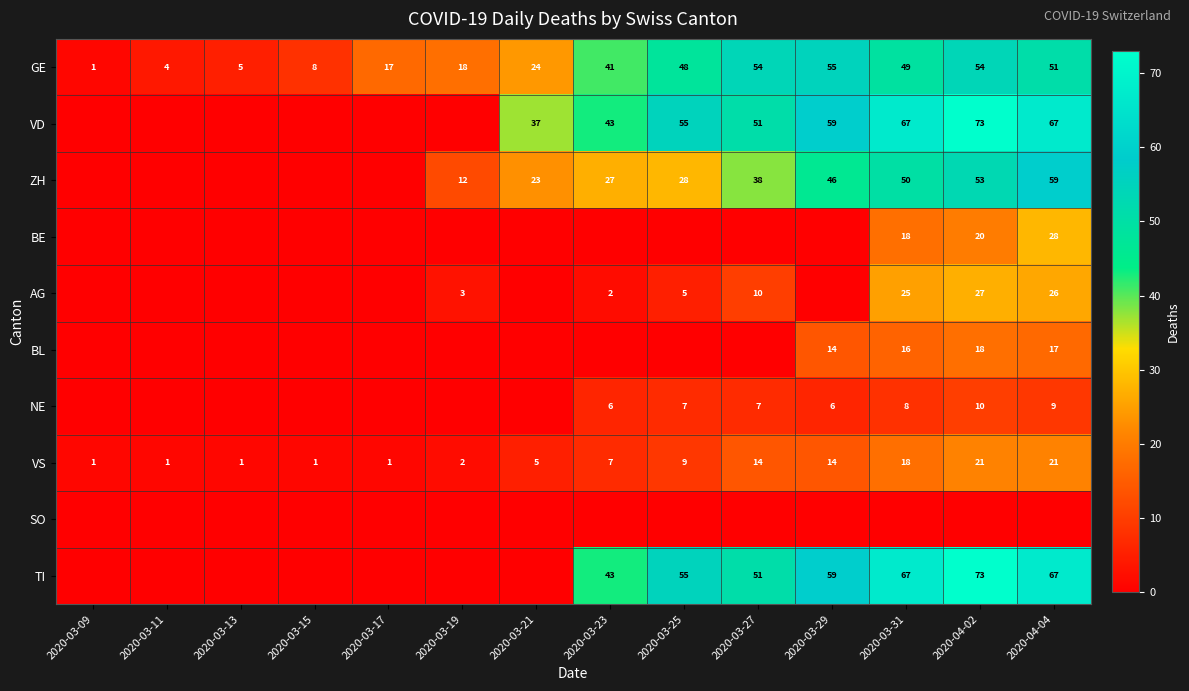

The value of AG at 2020-03-25 is 7. True or false?

False